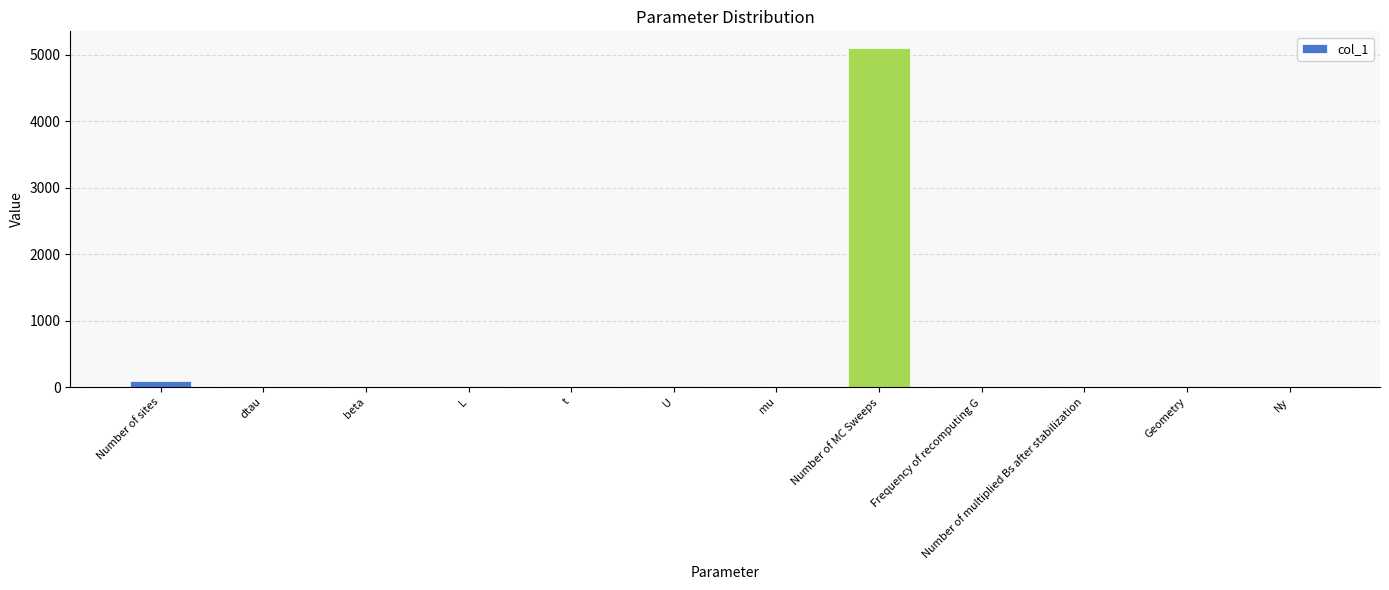

At which category does the chart reach its peak across all series?

Number of MC Sweeps